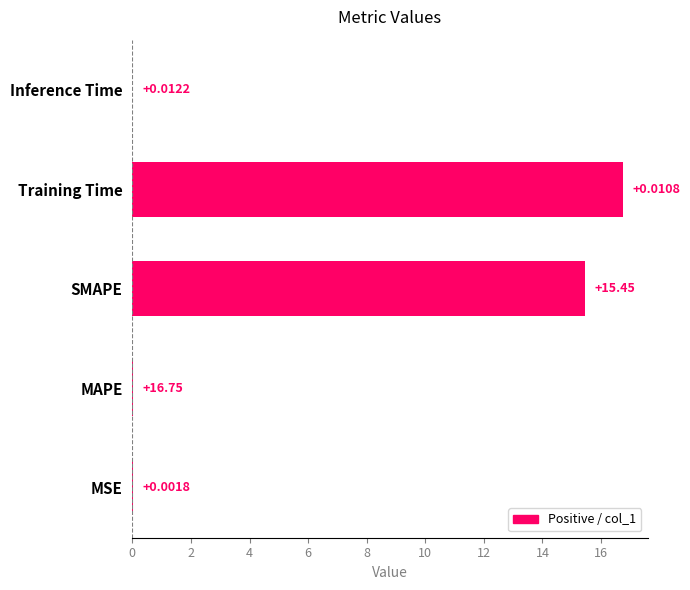

What is the greatest value displayed?

16.7